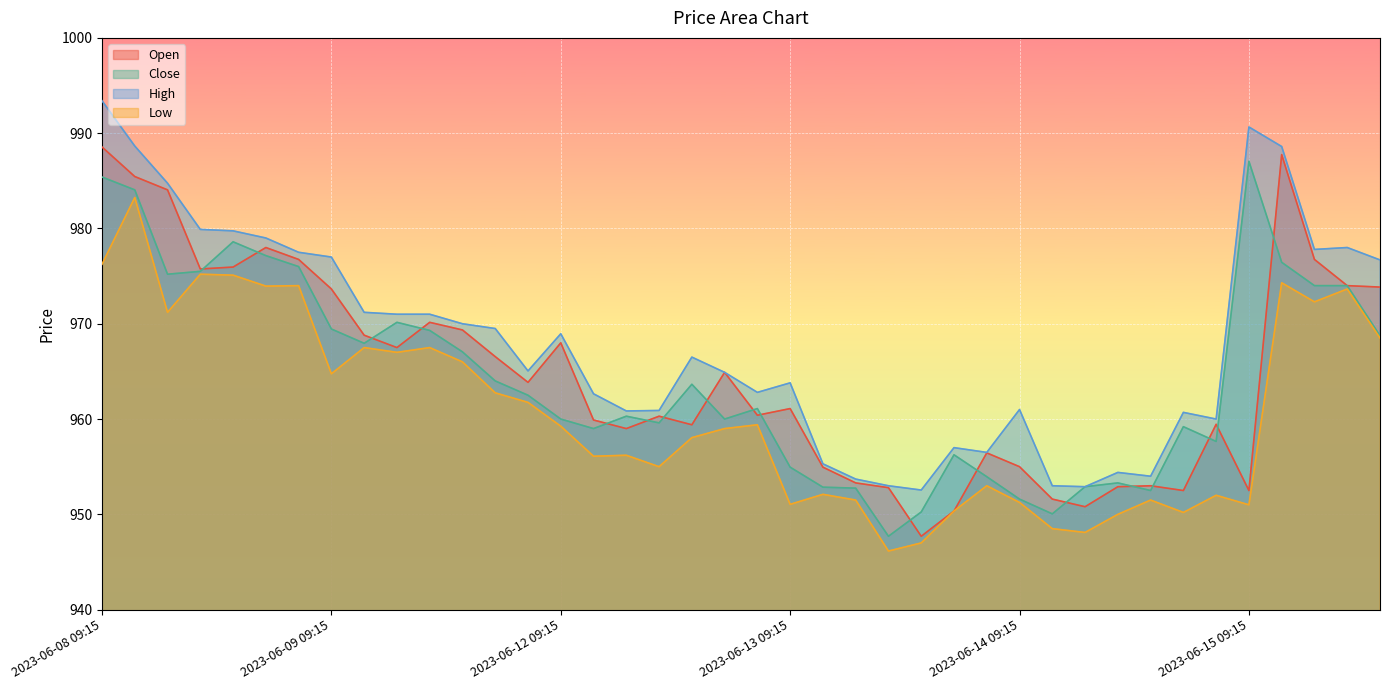

At how many categories does at least one series exceed 981?

5